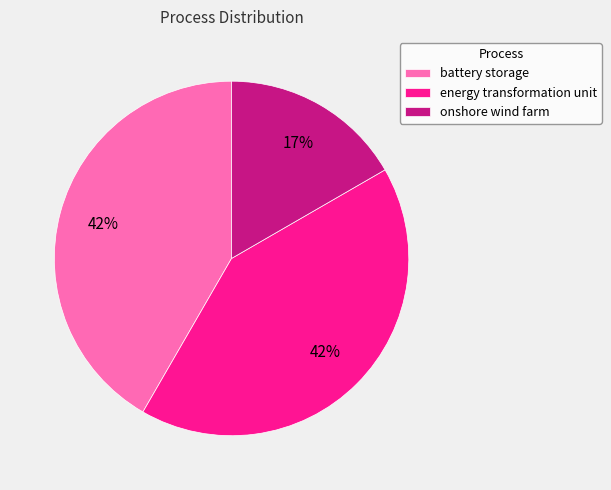

What is the smallest slice in the pie chart?

onshore wind farm